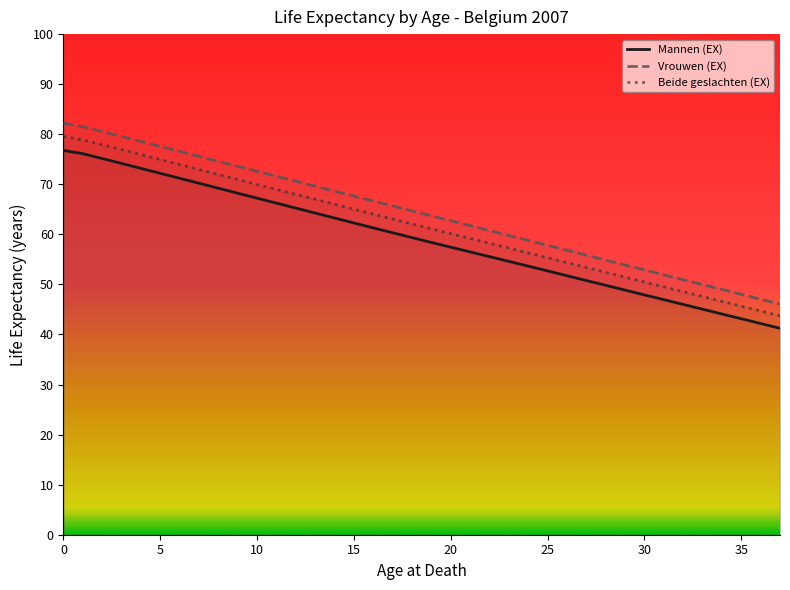

What is the approximate value of Mannen (EX) at 19?

58.4